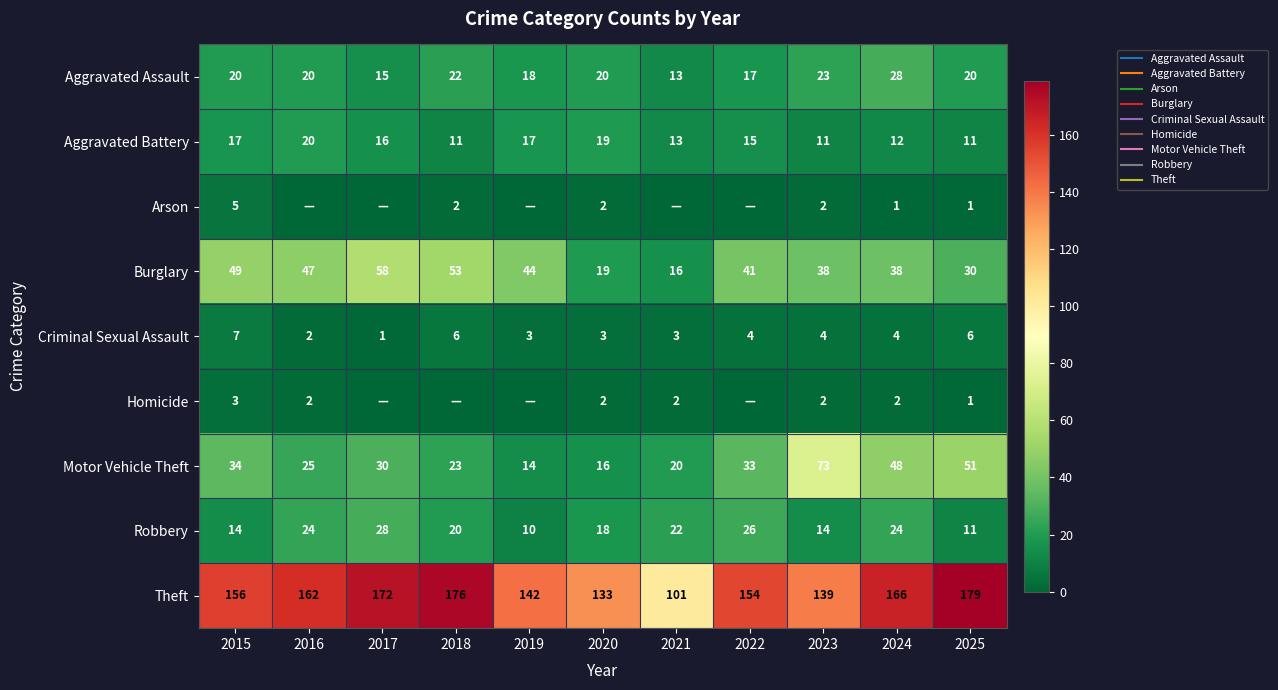

What value does the Criminal Sexual Assault series have at 2016?

2